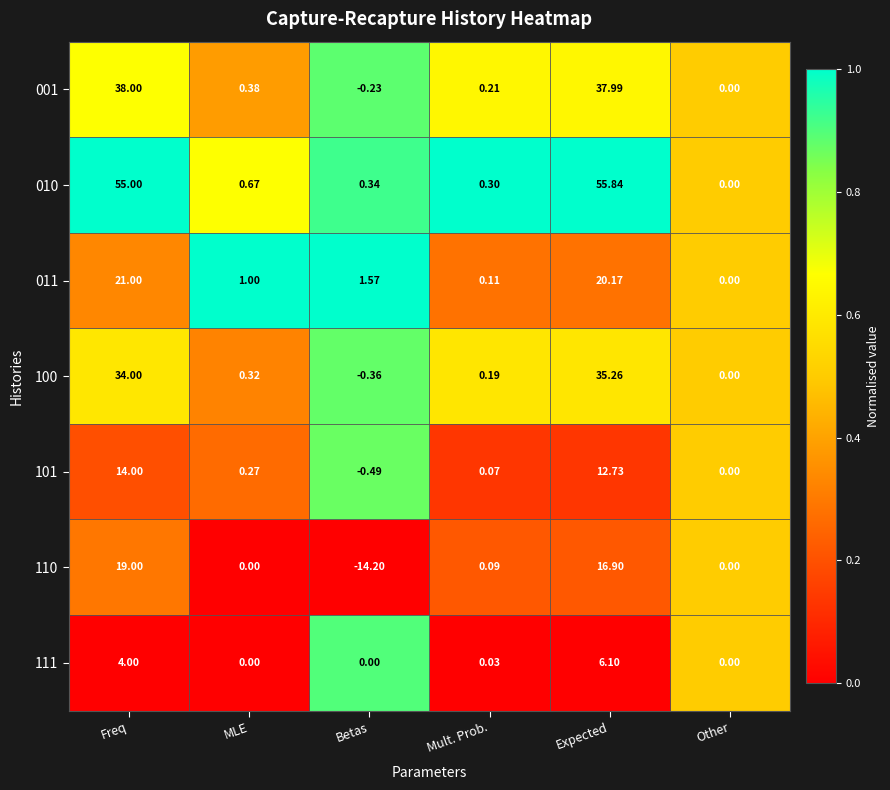

Where is 111 nearest to the value 3?

Freq